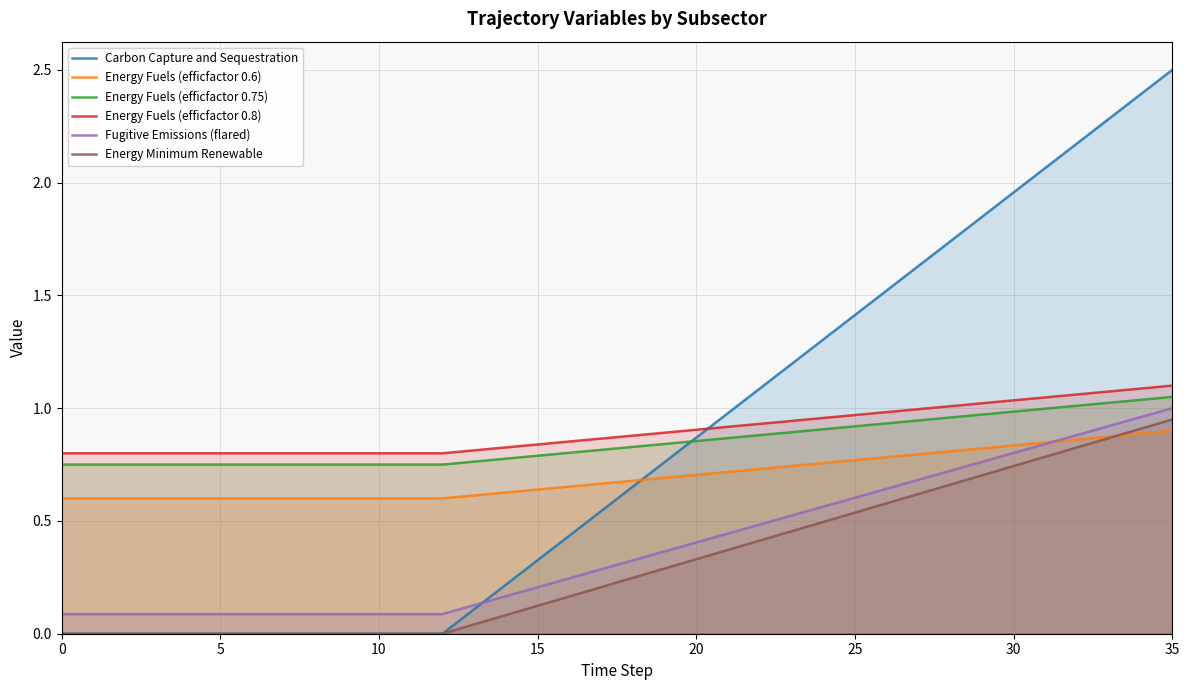

Rank the series by their maximum value, from highest to lowest.

Carbon Capture and Sequestration, Energy Fuels (efficfactor 0.8), Energy Fuels (efficfactor 0.75), Fugitive Emissions (flared), Energy Minimum Renewable, Energy Fuels (efficfactor 0.6)